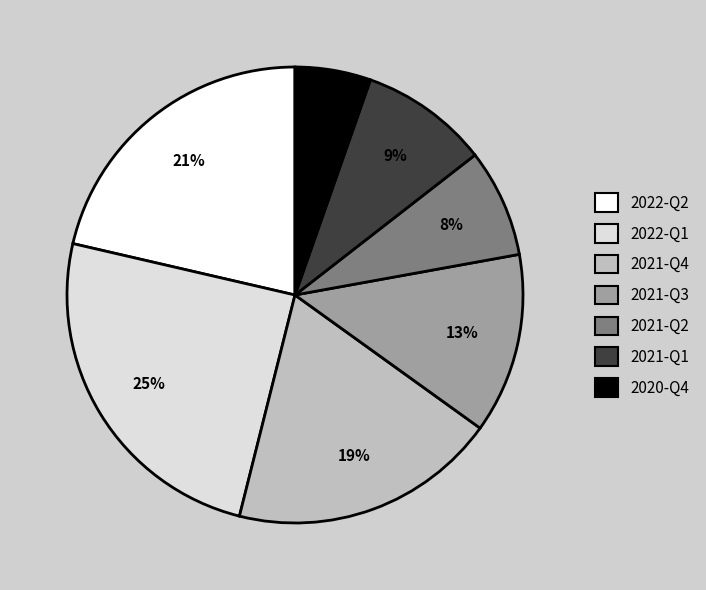

Is the sum of 2021-Q4 and 2021-Q2 greater than half?

No